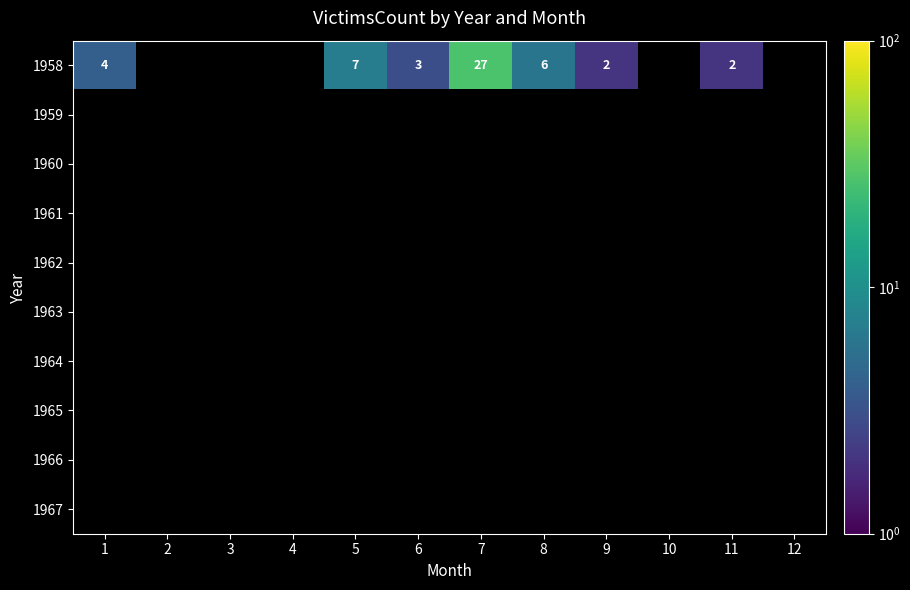

At which category is the sum across all series the highest?

7